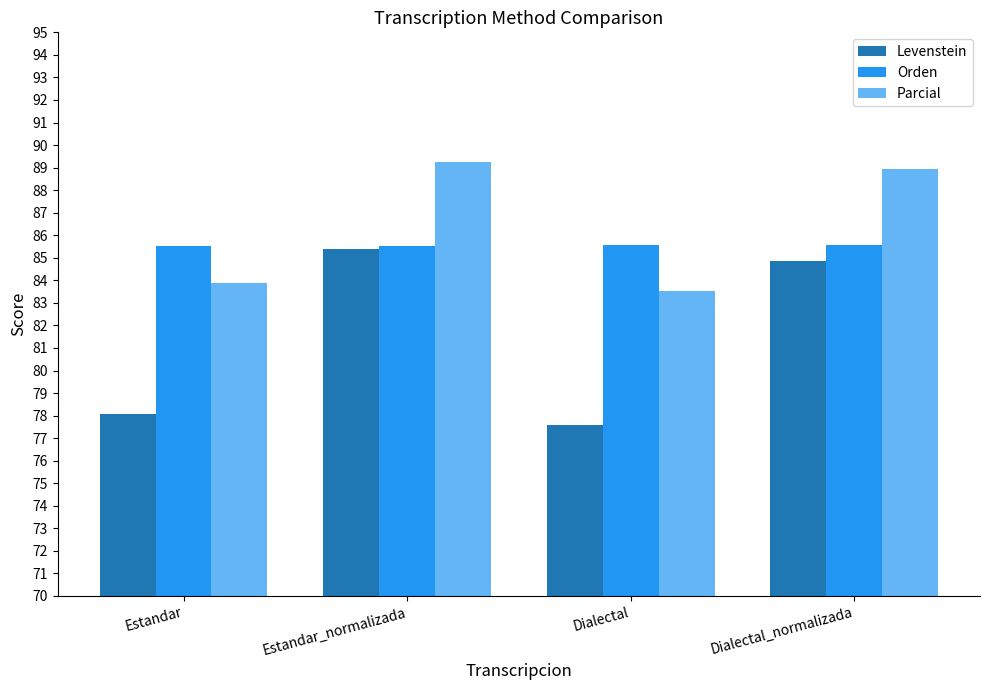

The Parcial series shows 83.9 at Estandar. True or false?

True